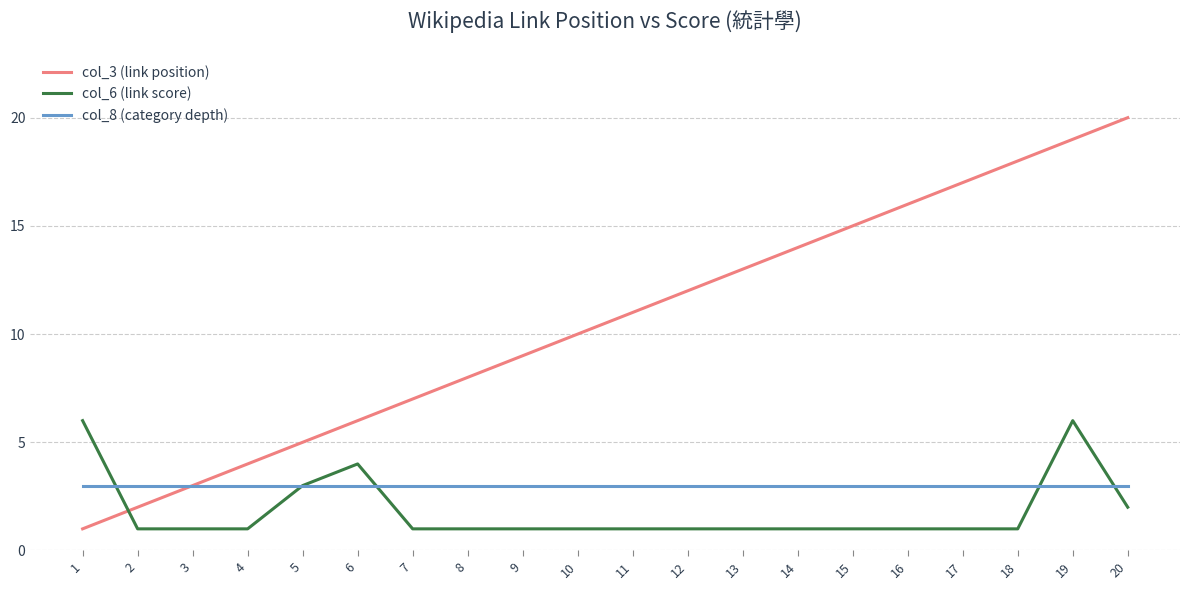

Rank the series at 17 from lowest to highest value.

col_6 (link score), col_8 (category depth), col_3 (link position)